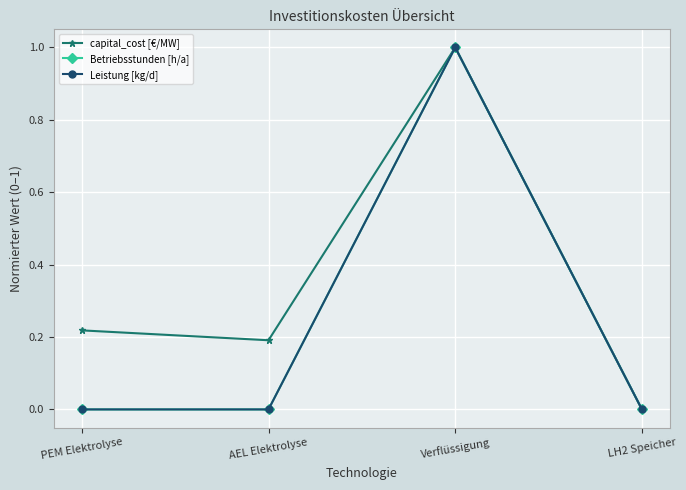

What position from the right is LH2 Speicher?

1